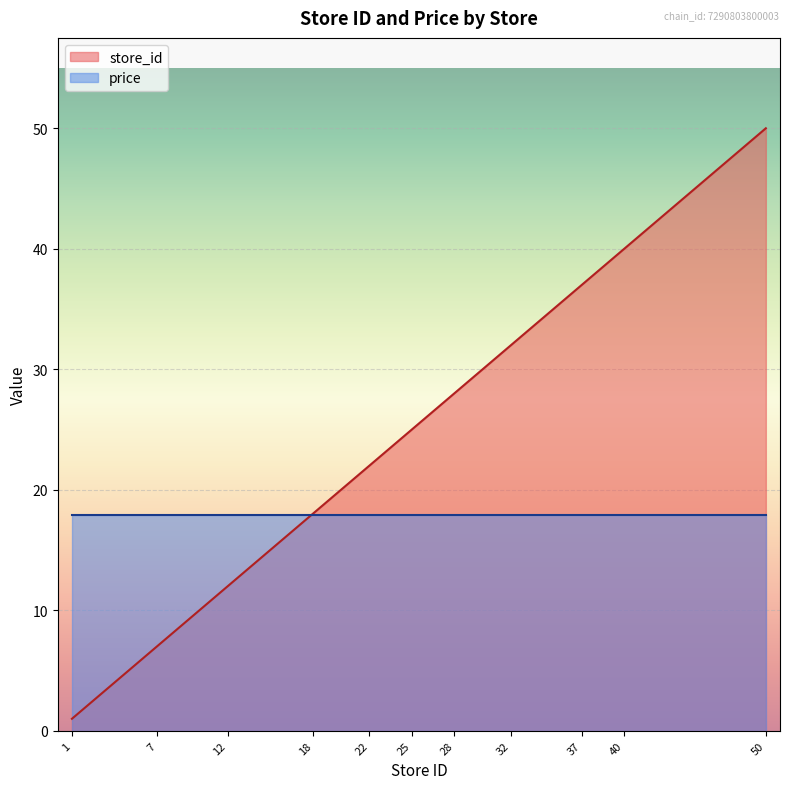

The value at 17 is 6. True or false?

False